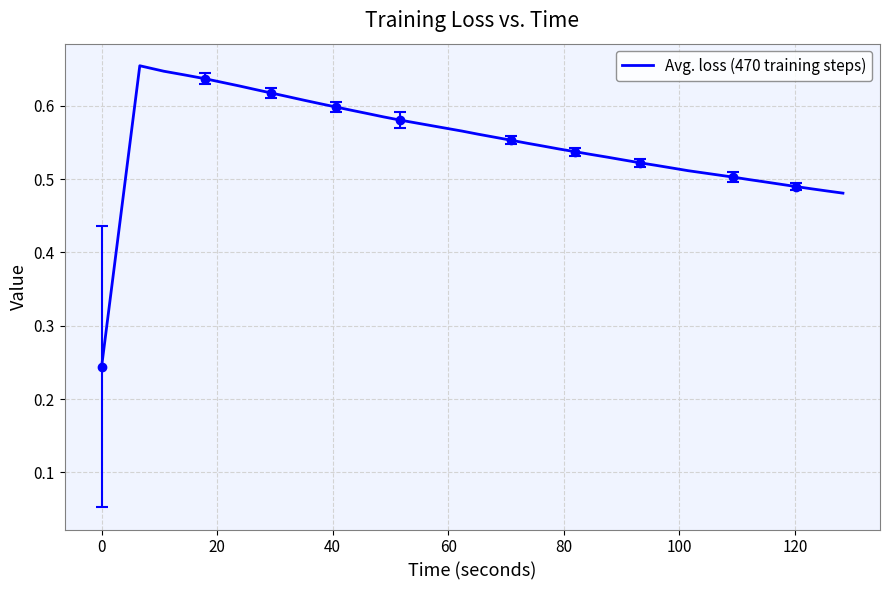

Does the chart have visible grid lines?

Yes